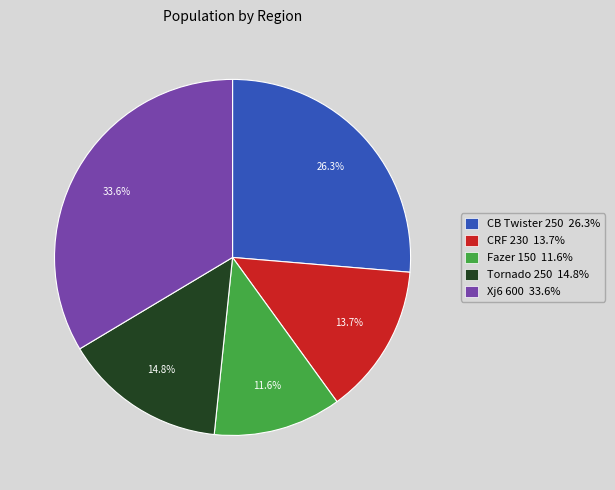

Approximately how many times larger is the value at Xj6 600 33.6% compared to CB Twister 250 26.3%?

1.3